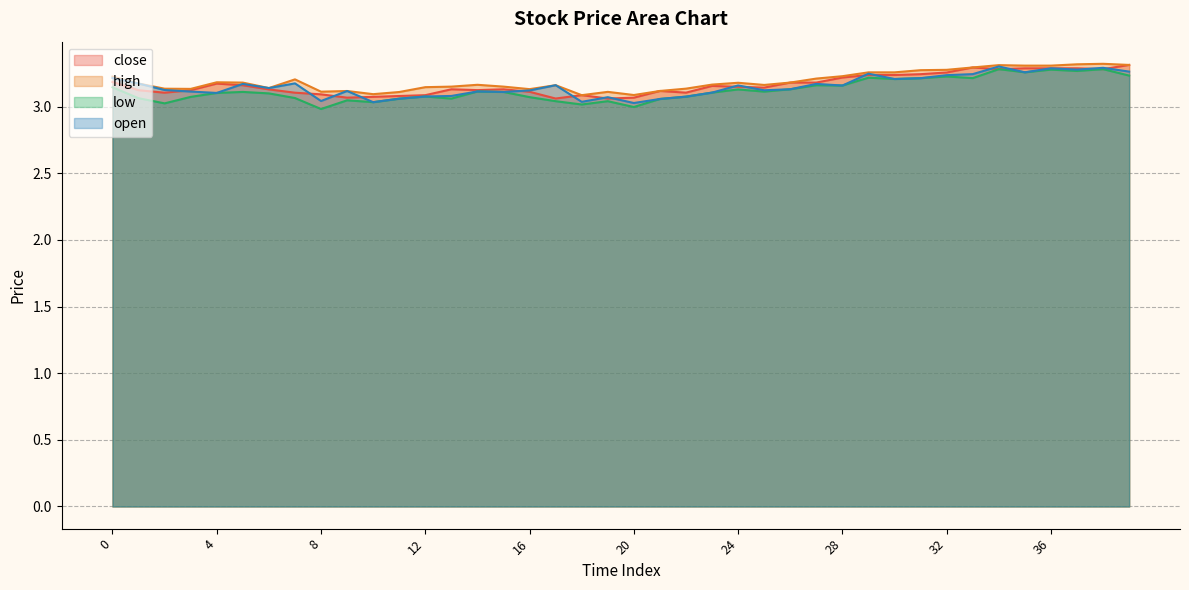

What is the sum of the open values at 14 and 2?

6.2